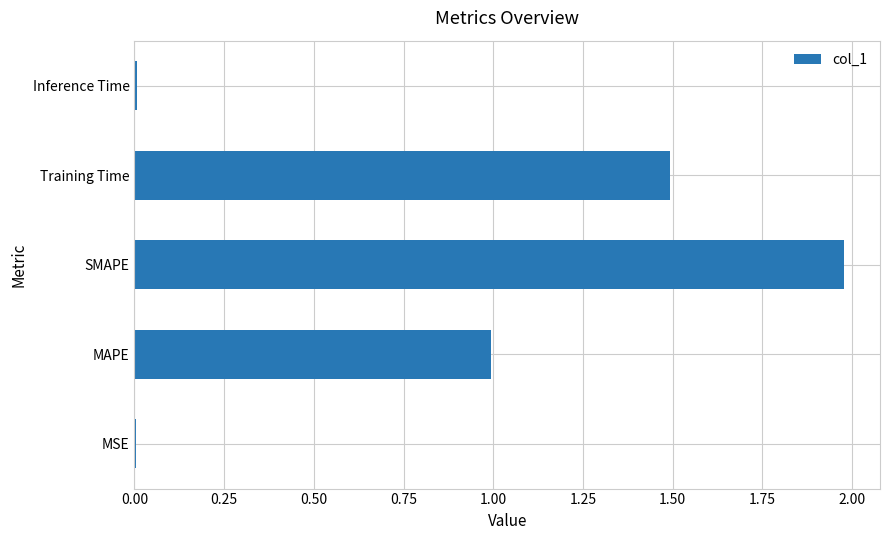

What is the sum of all values?

4.5